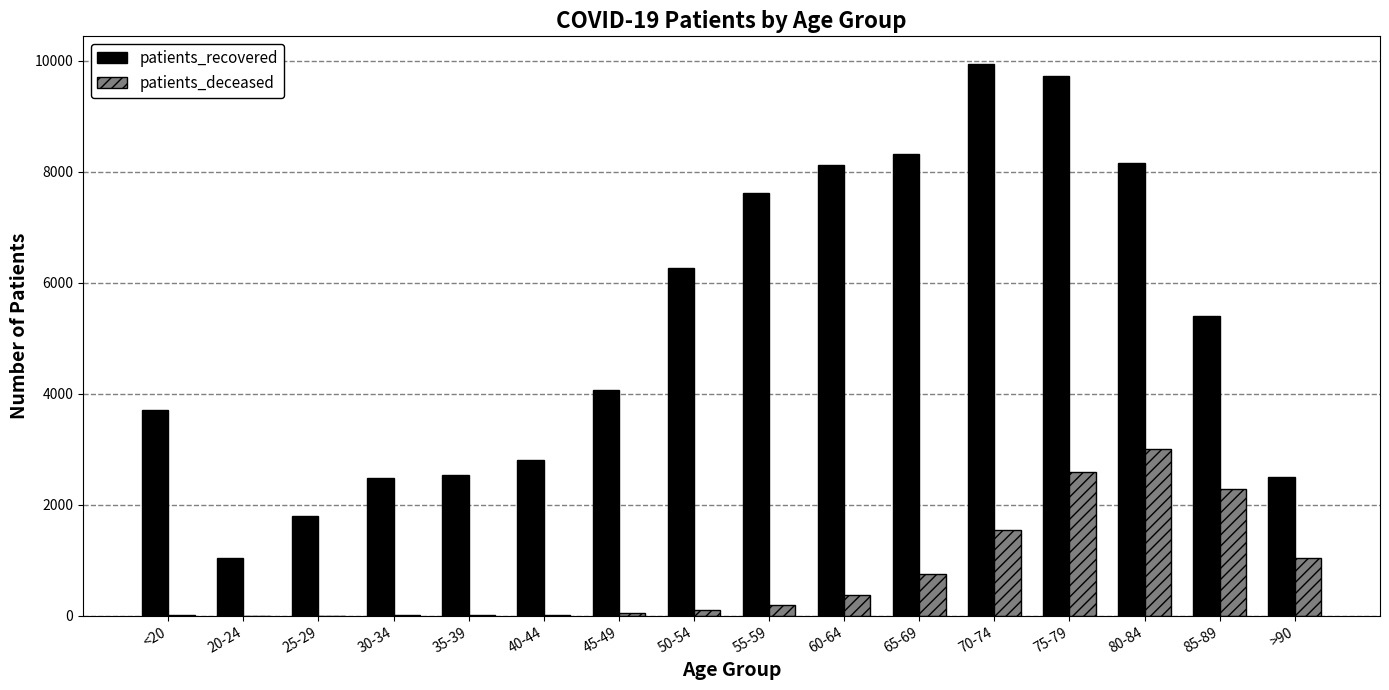

Which series has the largest total across all categories?

patients_recovered